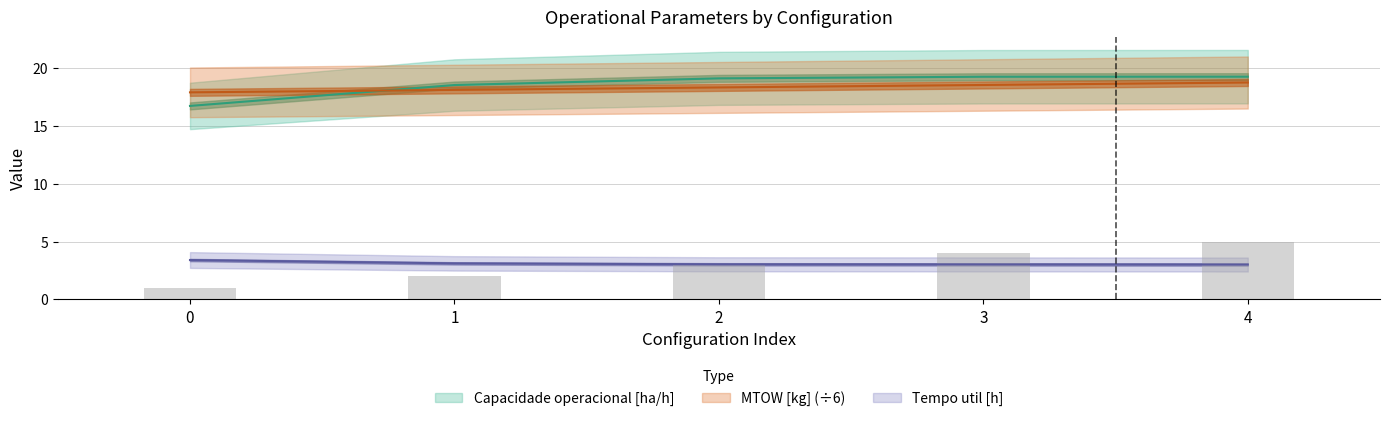

How many distinct data groups are displayed?

4